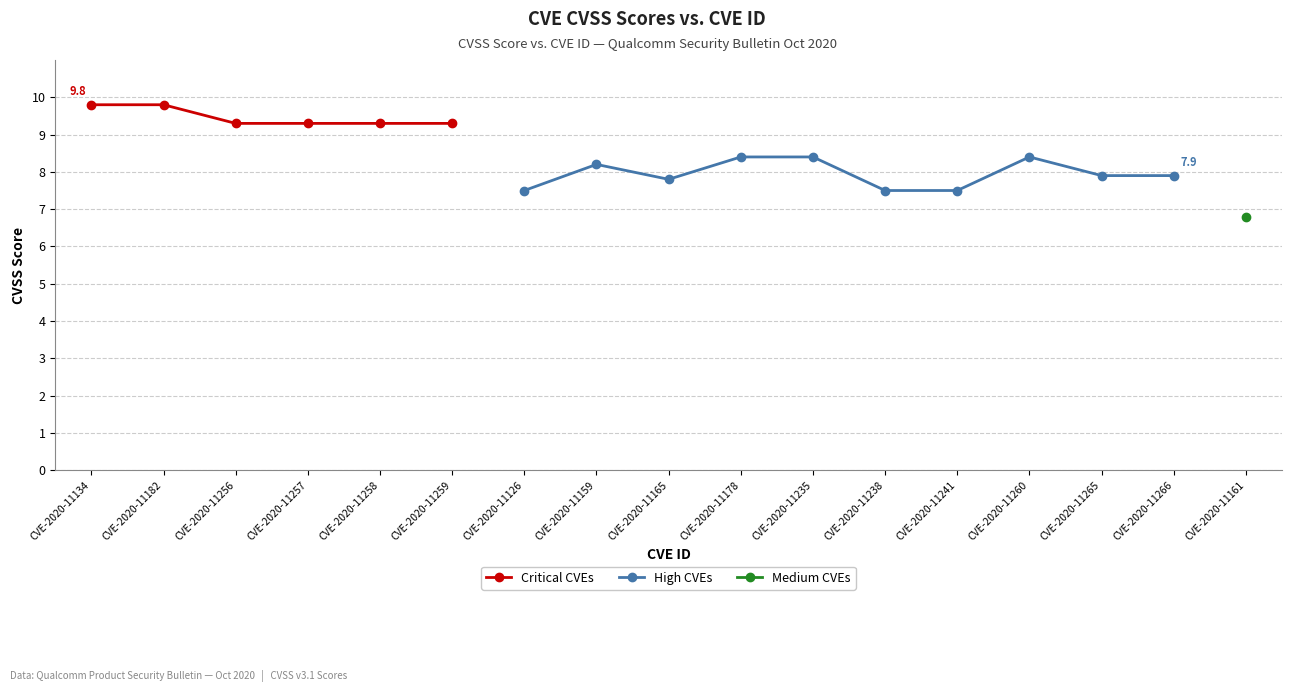

At which category does the chart reach its minimum across all series?

CVE-2020-11161